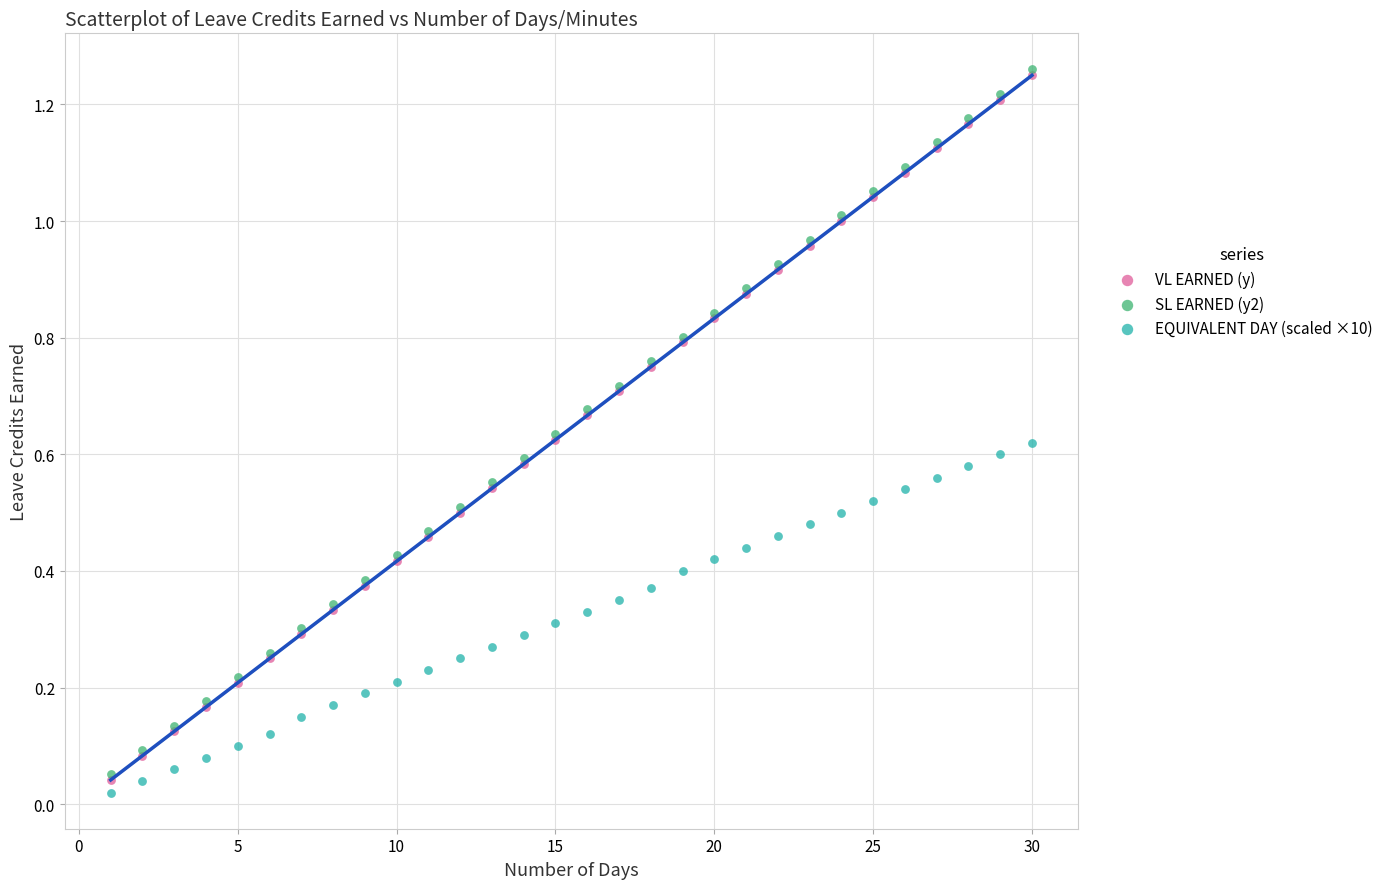

What are all the series names shown in the legend?

VL EARNED (y), SL EARNED (y2), EQUIVALENT DAY (scaled ×10)